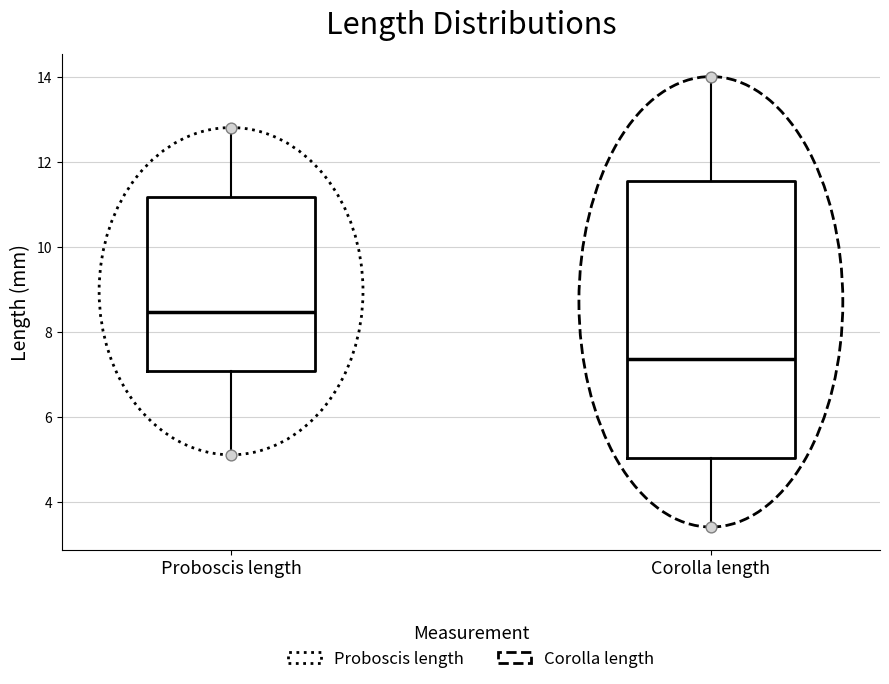

Reading left to right, read every box against the y-axis: the position of its median line, the range the box covers, and the ends of its whiskers. The values are not printed on the chart, so give them approximately, as read against the axis.

Proboscis length: median 8.4, box 7.0 to 11.2, whiskers 5.2 to 12.8
Corolla length: median 7.4, box 5.0 to 11.6, whiskers 3.4 to 14.0